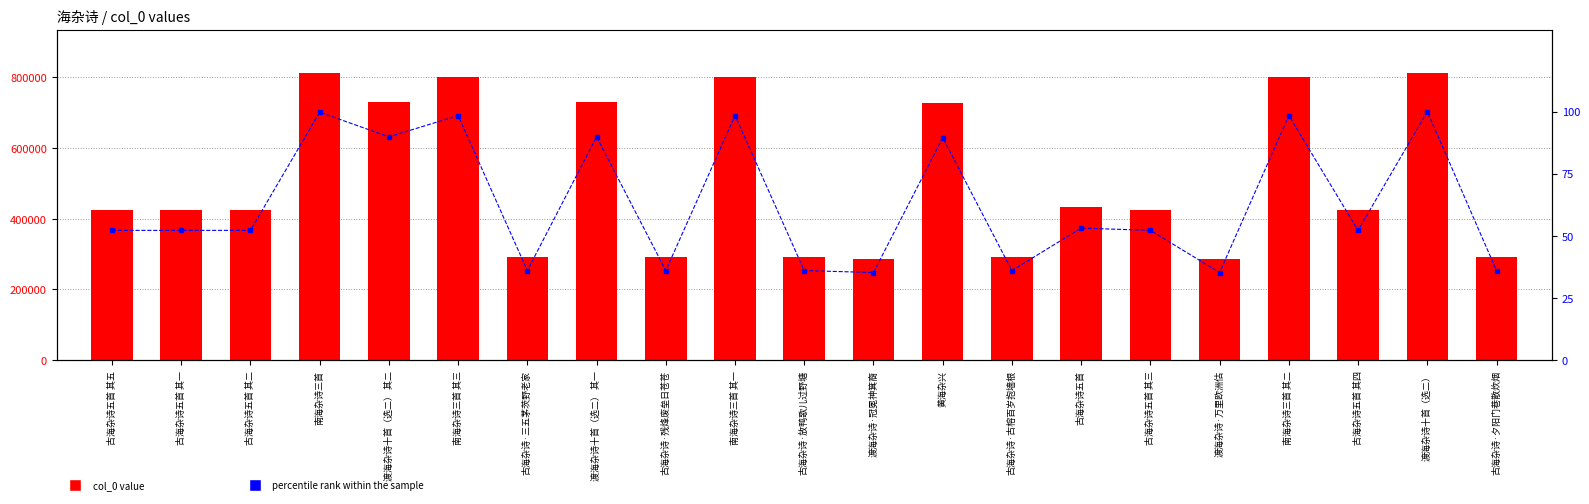

Reading left to right, list all the values displayed in this chart.

col_0: 古海杂诗五首 其五=424630.0	古海杂诗五首 其一=424626.0	古海杂诗五首 其二=424627.0	南海杂诗三首=811550.0	渡海杂诗十首（选二） 其二=730893.0	南海杂诗三首 其三=800531.0	古海杂诗·三五茅茨野老家=293015.0	渡海杂诗十首（选二） 其一=730892.0	古海杂诗·残烽废垒日苍苍=293018.0	南海杂诗三首 其一=800529.0	古海杂诗·放鸭歌儿过野塘=293016.0	渡海杂诗·冠冕神箕裔=286566.0	黄海杂兴=728142.0	古海杂诗·古榕百岁抱墙根=293017.0	古海杂诗五首=432093.0	古海杂诗五首 其三=424628.0	渡海杂诗·万里欧洲估=286546.0	南海杂诗三首 其二=800530.0	古海杂诗五首 其四=424629.0	渡海杂诗十首（选二）=813628.0	古海杂诗·夕阳门巷散炊烟=293014.0
percentile rank within the sample: 古海杂诗五首 其五=52.2	古海杂诗五首 其一=52.2	古海杂诗五首 其二=52.2	南海杂诗三首=99.7	渡海杂诗十首（选二） 其二=89.8	南海杂诗三首 其三=98.4	古海杂诗·三五茅茨野老家=36.0	渡海杂诗十首（选二） 其一=89.8	古海杂诗·残烽废垒日苍苍=36.0	南海杂诗三首 其一=98.4	古海杂诗·放鸭歌儿过野塘=36.0	渡海杂诗·冠冕神箕裔=35.2	黄海杂兴=89.5	古海杂诗·古榕百岁抱墙根=36.0	古海杂诗五首=53.1	古海杂诗五首 其三=52.2	渡海杂诗·万里欧洲估=35.2	南海杂诗三首 其二=98.4	古海杂诗五首 其四=52.2	渡海杂诗十首（选二）=100.0	古海杂诗·夕阳门巷散炊烟=36.0